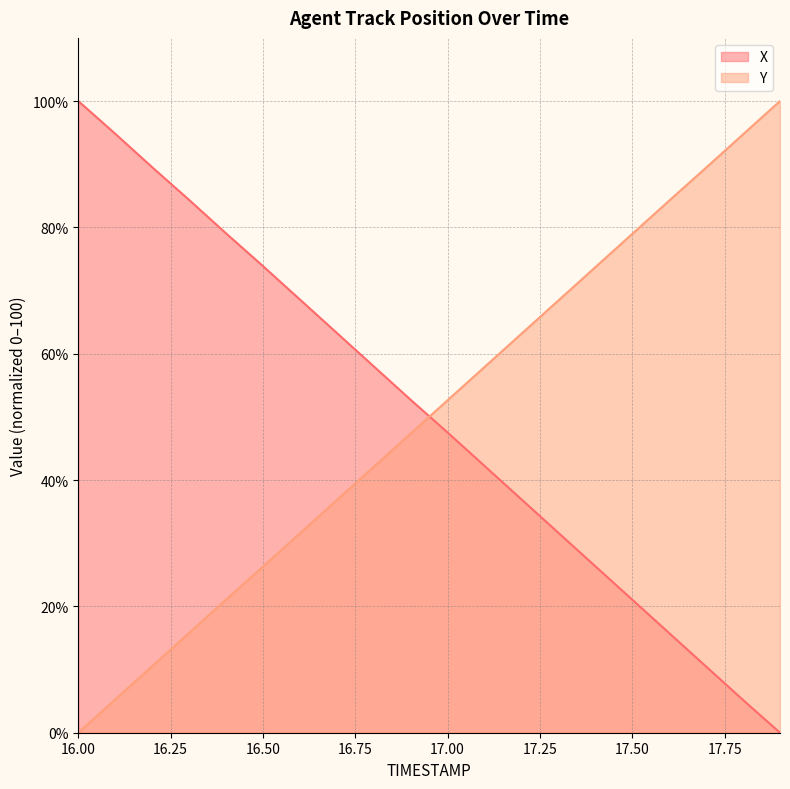

List the series in order of their overall mean, highest first.

X, Y